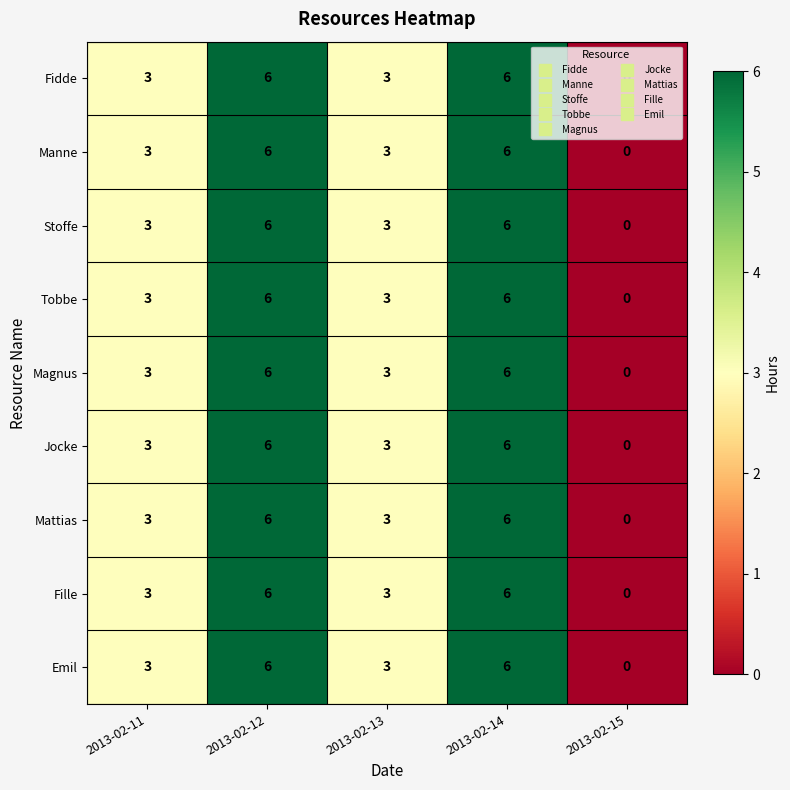

What is the approximate value of Emil at 2013-02-12?

6